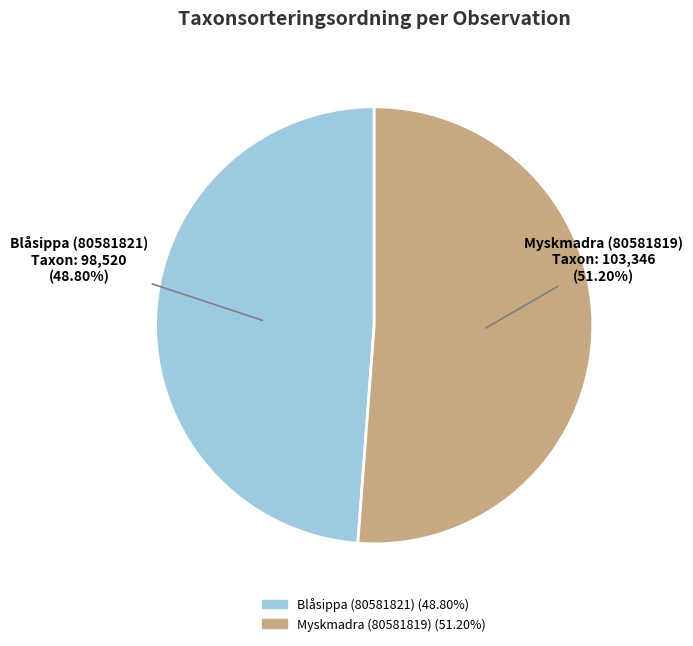

What is the majority slice?

Myskmadra (80581819)